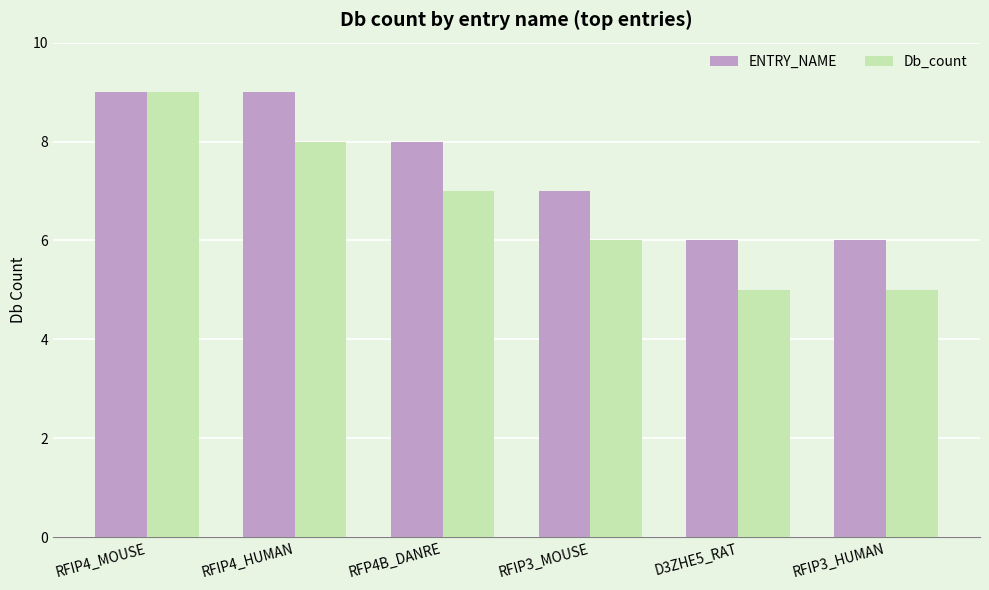

What position from the left is D3ZHE5_RAT?

5